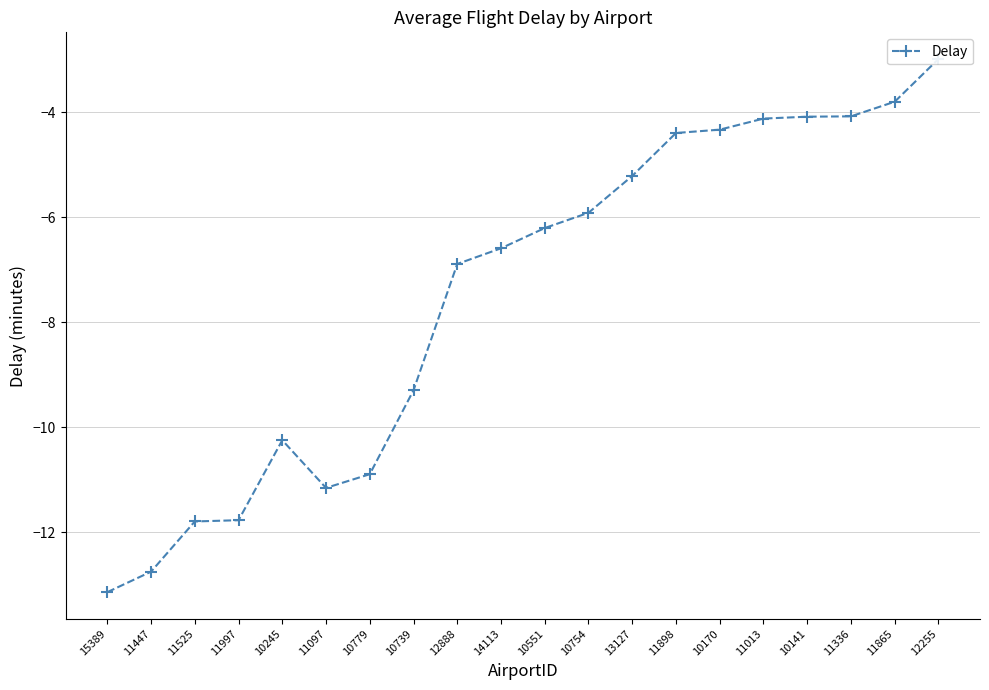

Does the chart have visible grid lines?

Yes